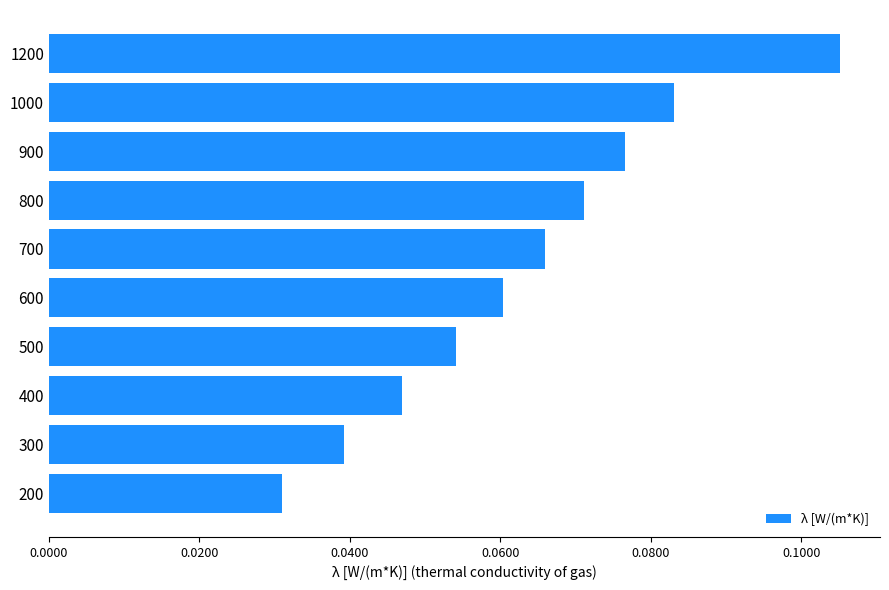

List the labels in order of value, smallest first.

200, 300, 400, 500, 600, 700, 800, 900, 1000, 1200